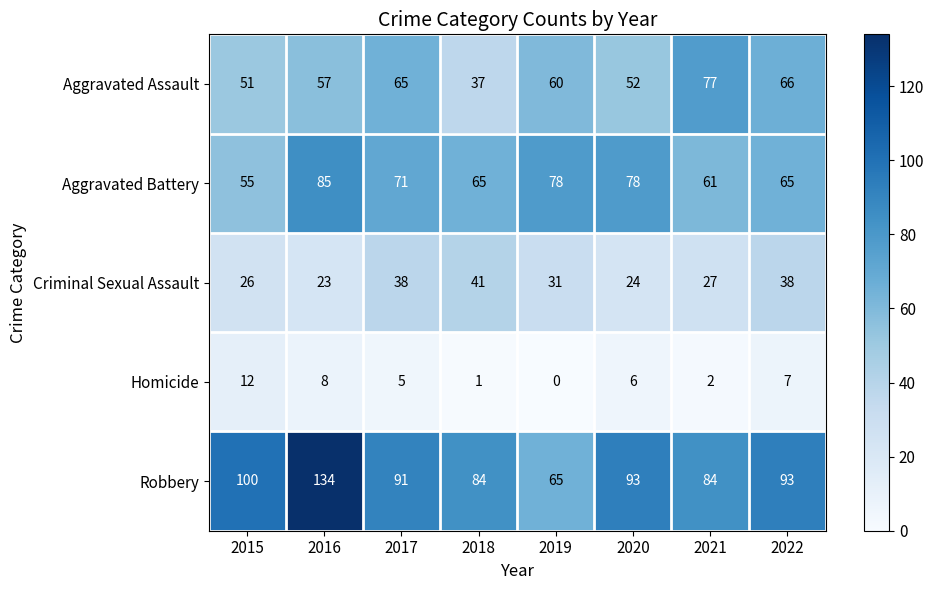

Is it true that Robbery equals 100 at 2015?

True